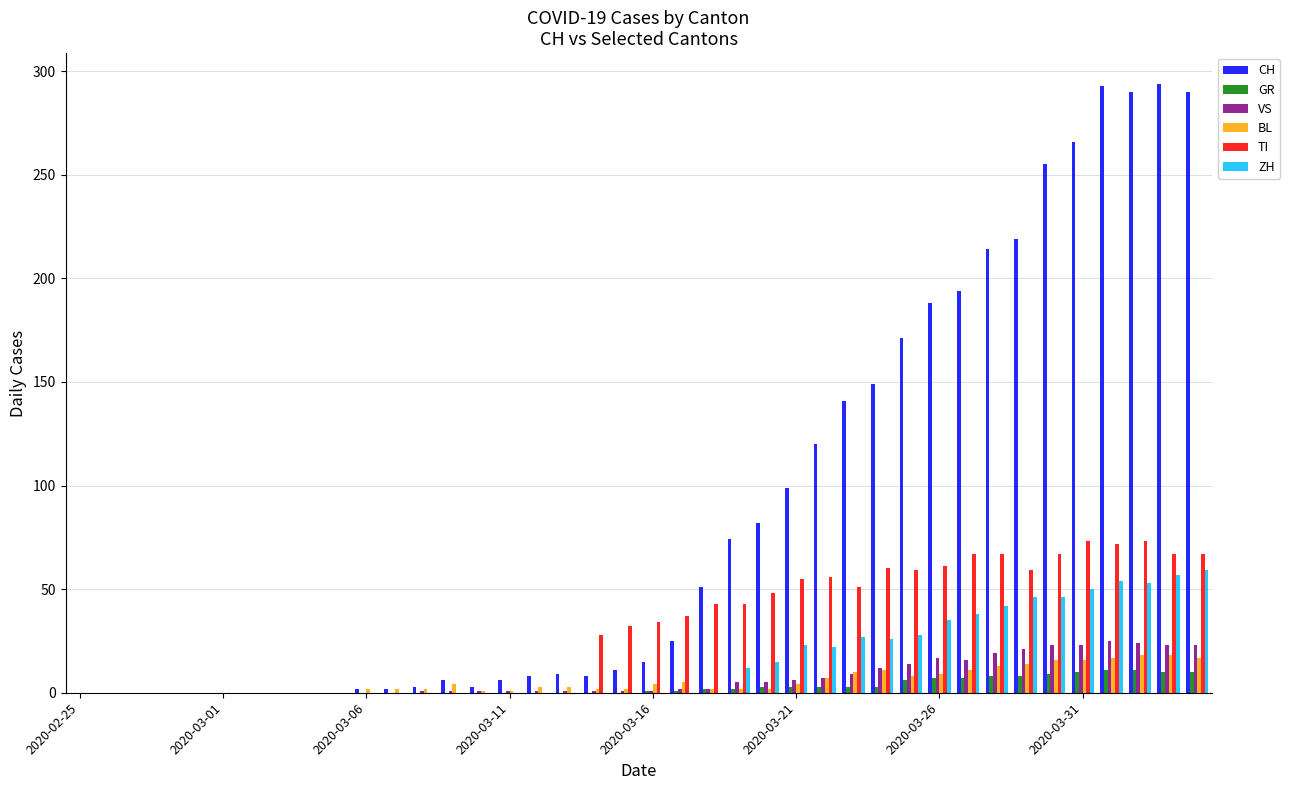

How many groups of bars are there?

40